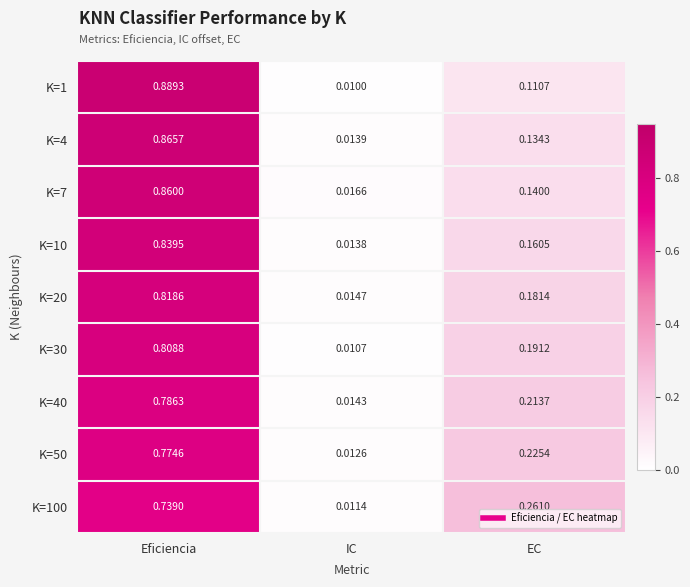

Is the value of K=20 at EC greater than the value of K=10 at IC?

Yes